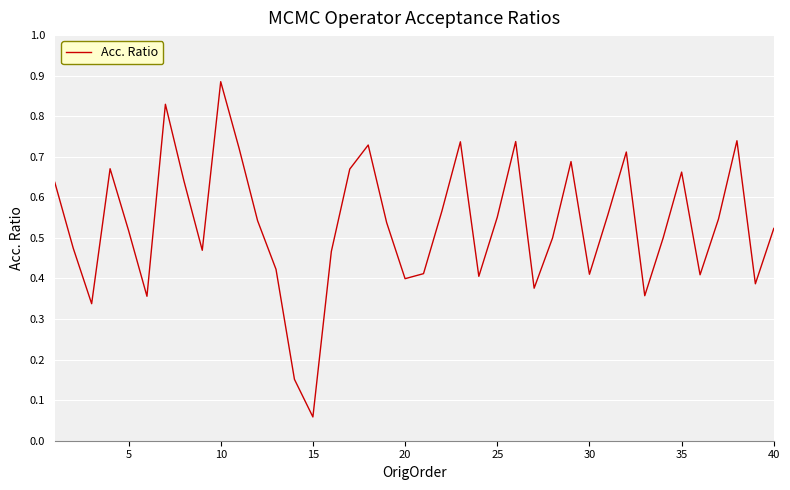

How many lines are shown in the chart?

1